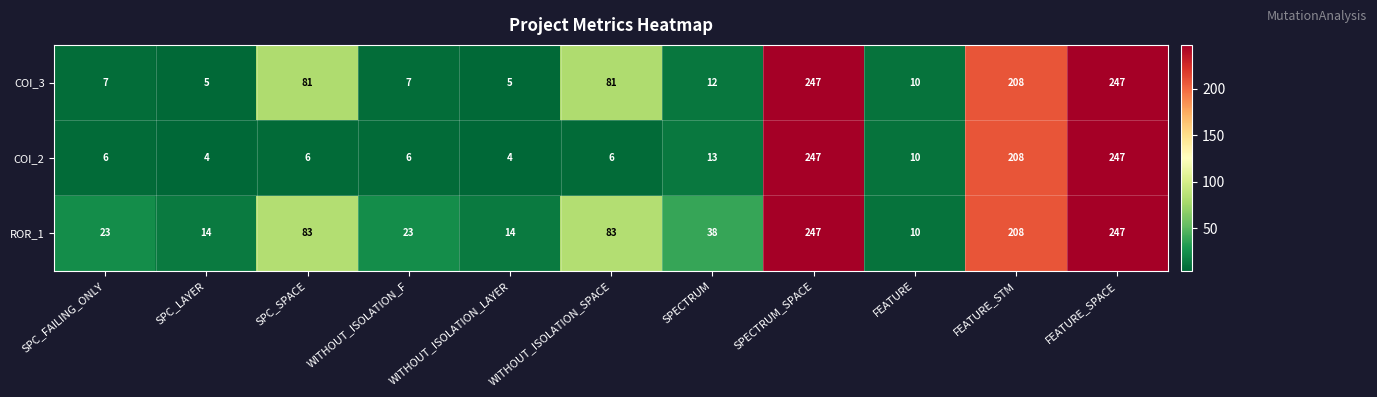

Which series has the largest total across all categories?

ROR_1